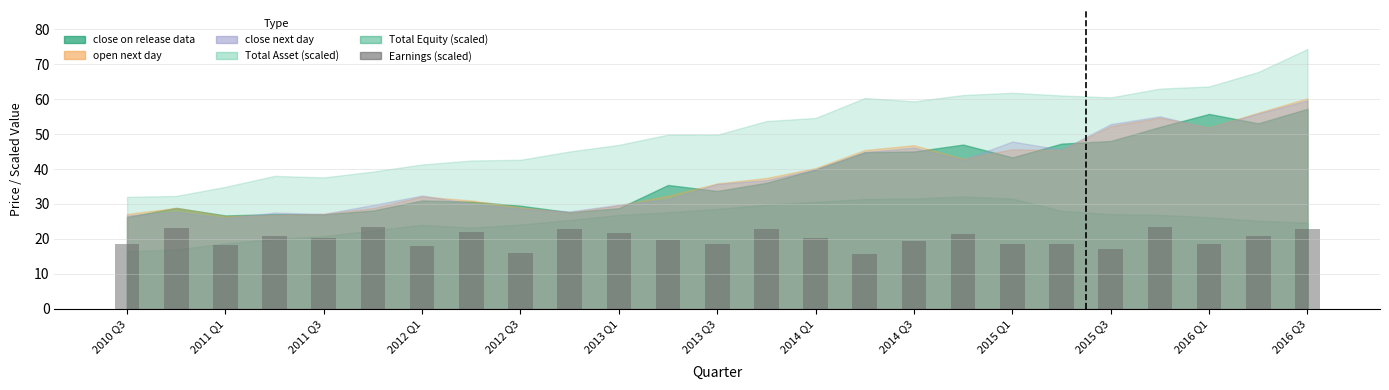

Count the number of data series in this chart.

1